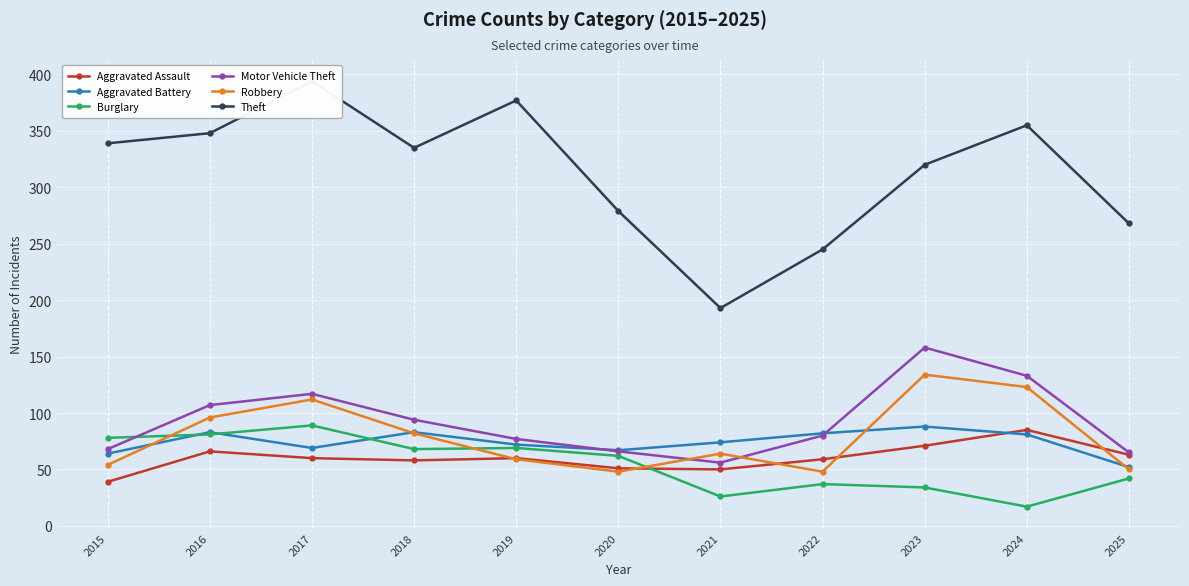

How many interior local peaks does the Burglary series have?

3